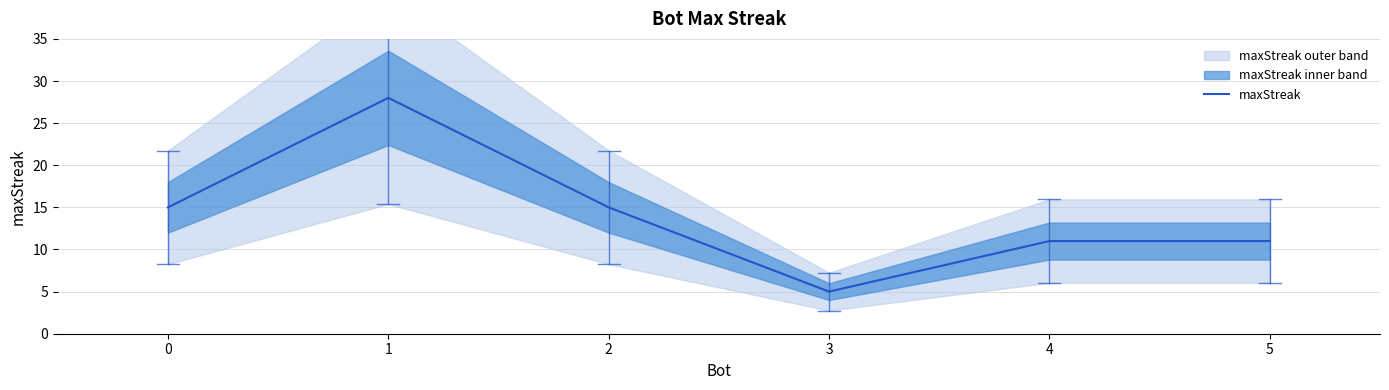

How many lines are shown in the chart?

1